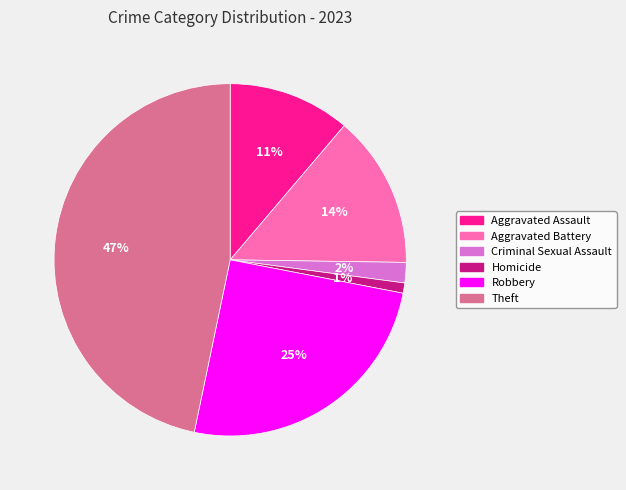

Count the number of slices in the pie.

6